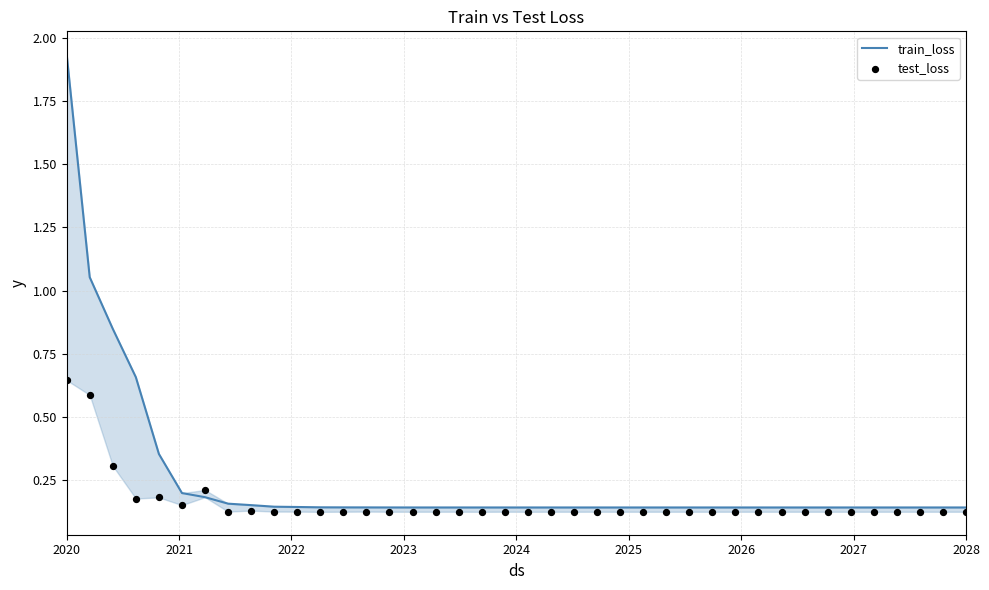

Which series has the largest total across all categories?

train_loss